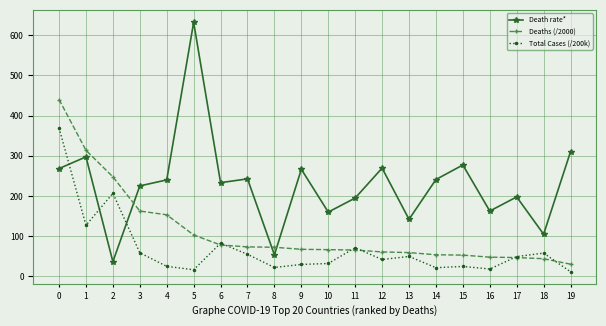

At which category does Death rate* reach its first local peak?

1